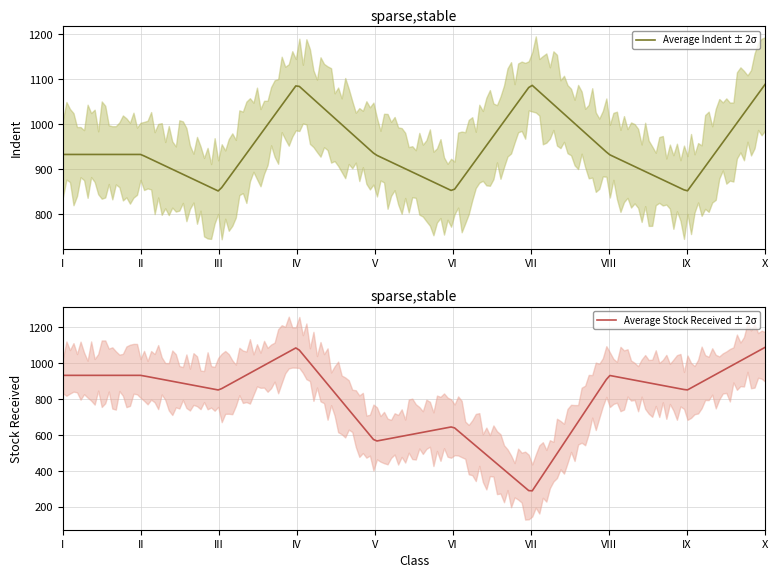

At which category does Indent reach its first local peak?

IV